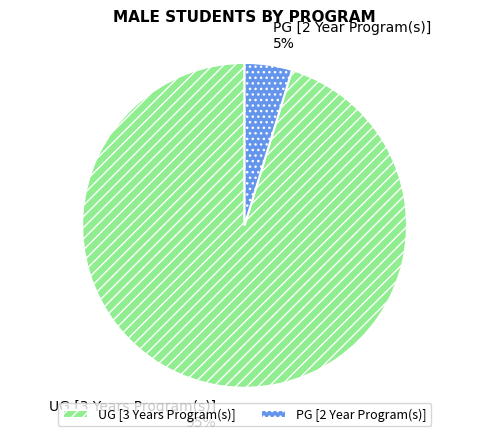

To the nearest percent, what percentage of the pie is PG [2 Year Program(s)]?

5%